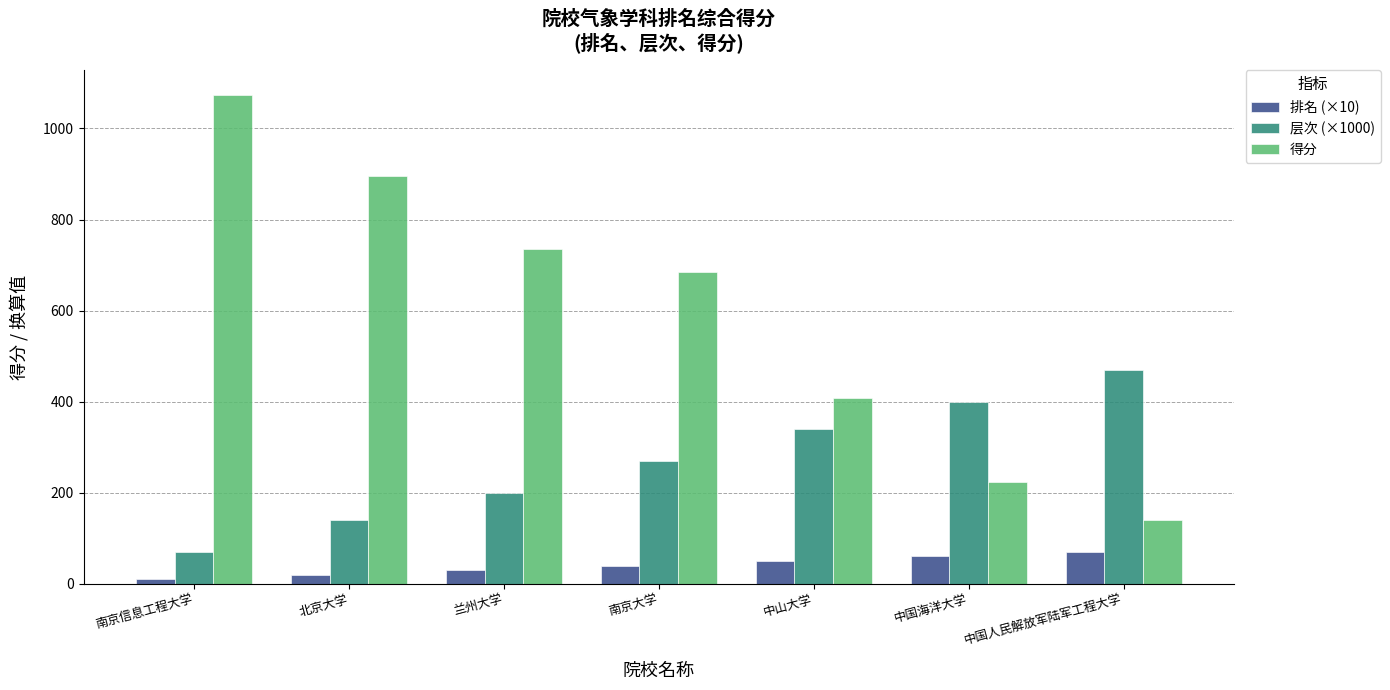

What position from the right is 南京大学?

4